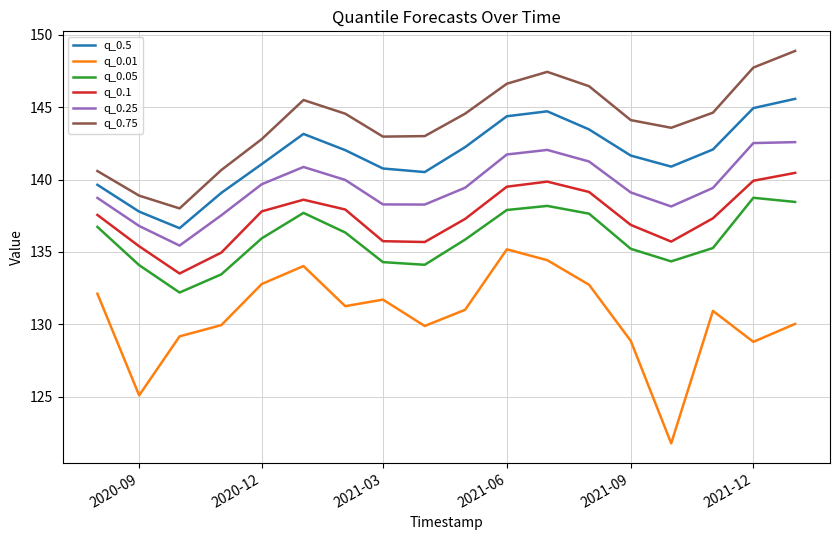

How many lines are shown in the chart?

6